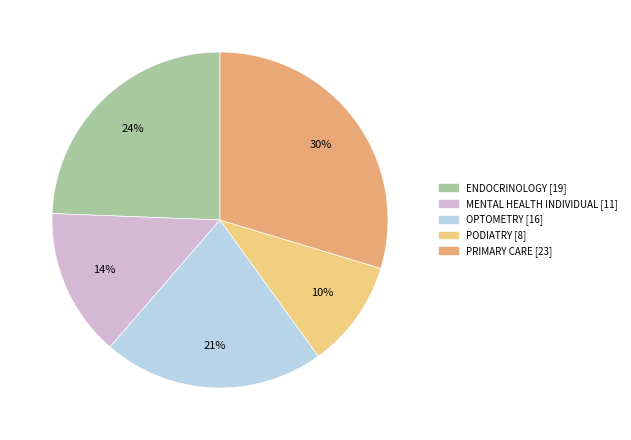

To the nearest percent, what is the difference between the MENTAL HEALTH INDIVIDUAL and ENDOCRINOLOGY slice percentages?

10%